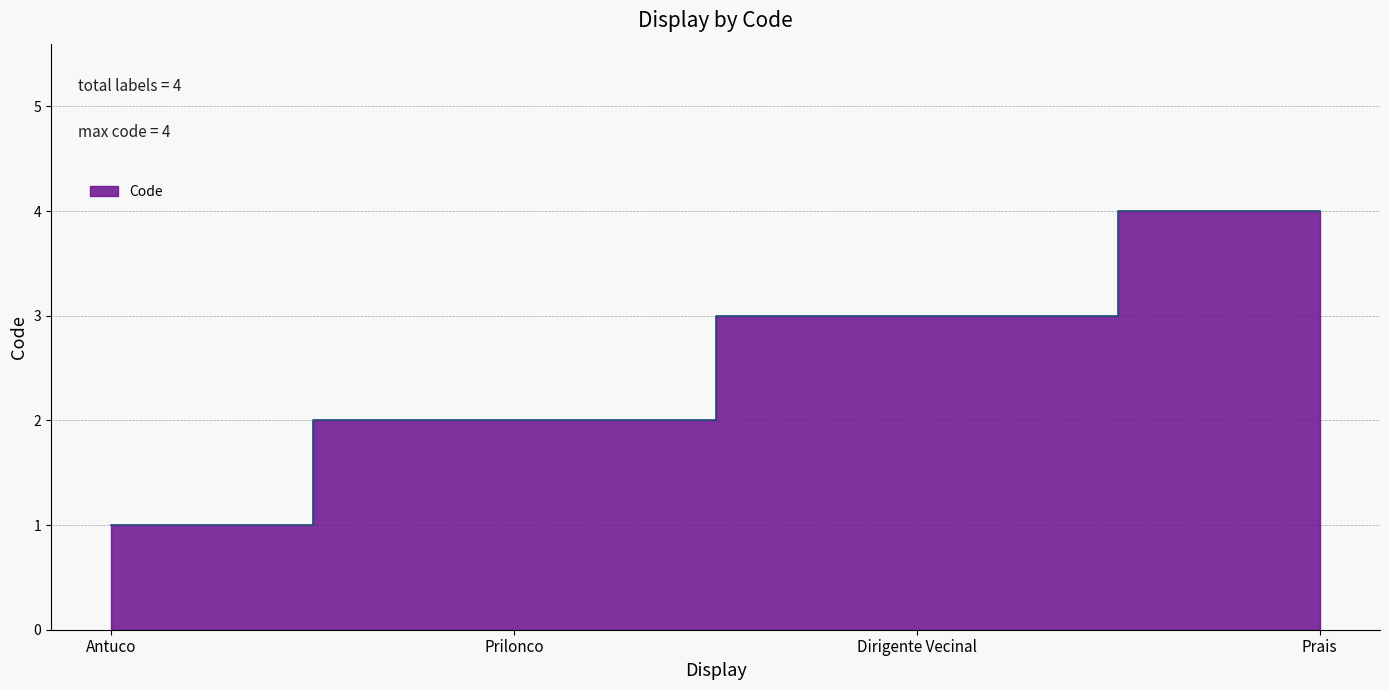

List the labels in order of value, smallest first.

Antuco, Prilonco, Dirigente Vecinal, Prais